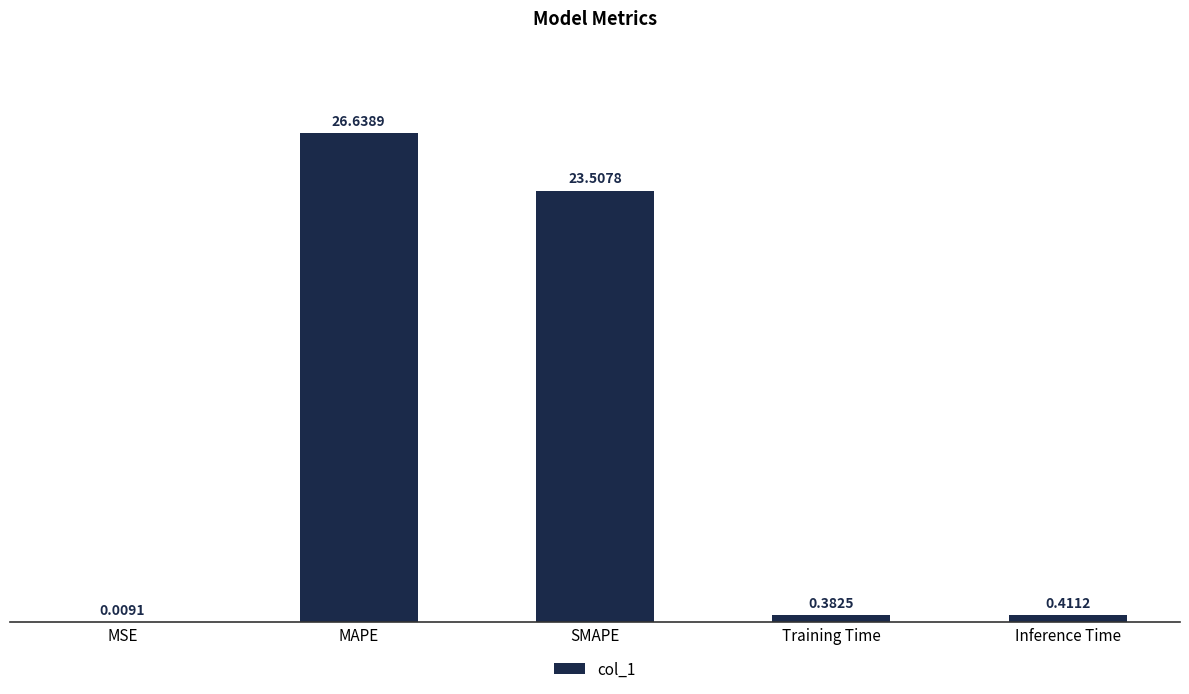

Which has a higher value, SMAPE or MAPE?

MAPE